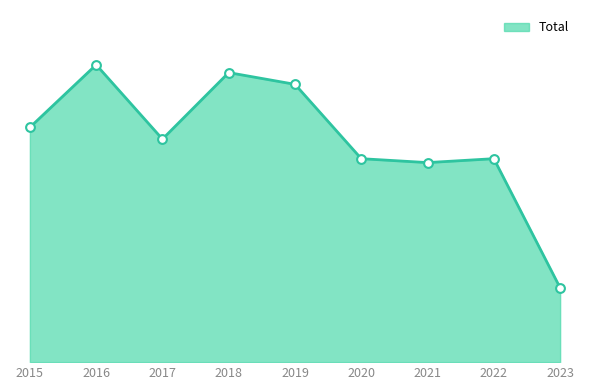

What is the change in value from 2019 to 2021?

-20